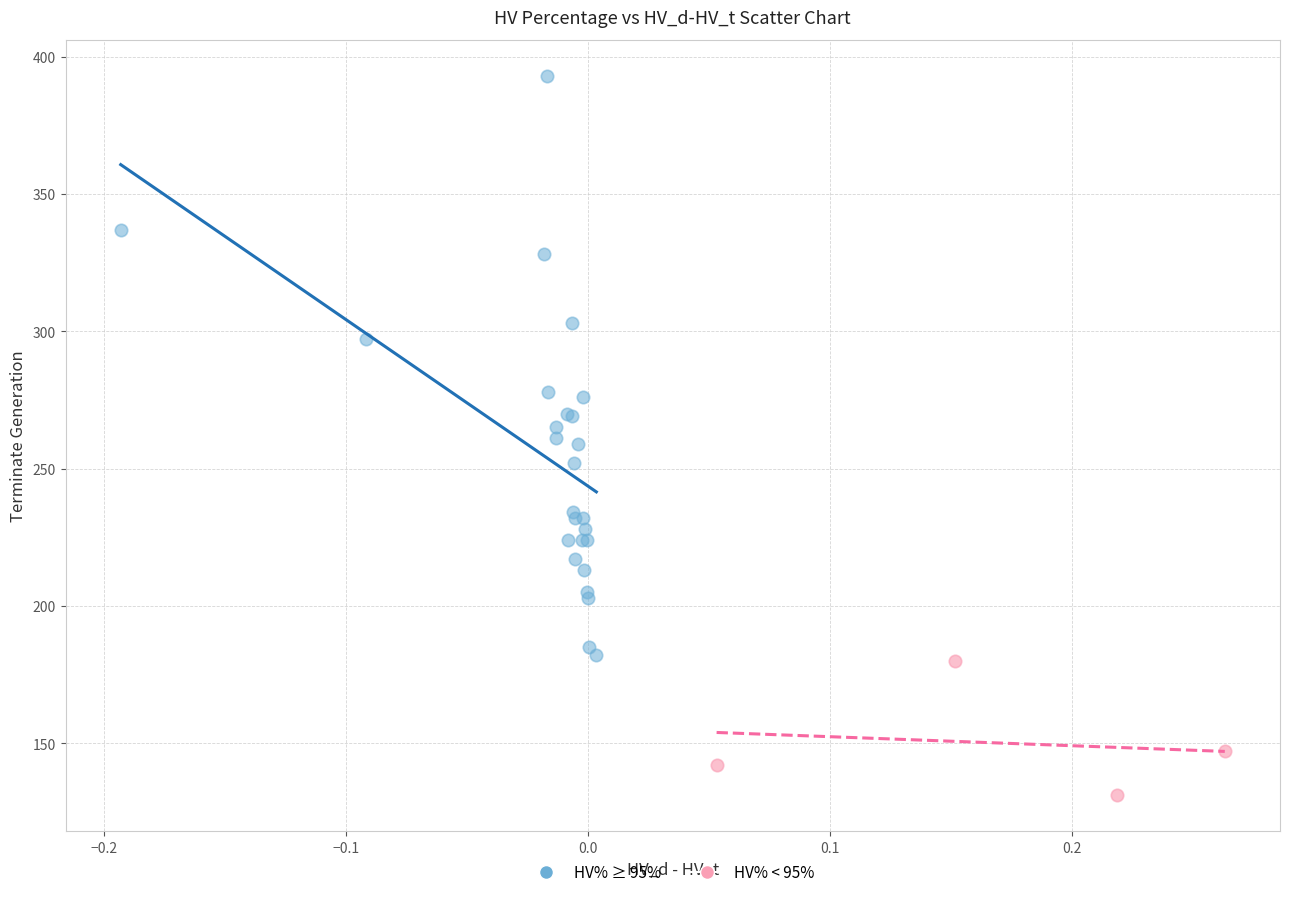

What are all the series names shown in the legend?

HV% ≥ 95%, HV% < 95%